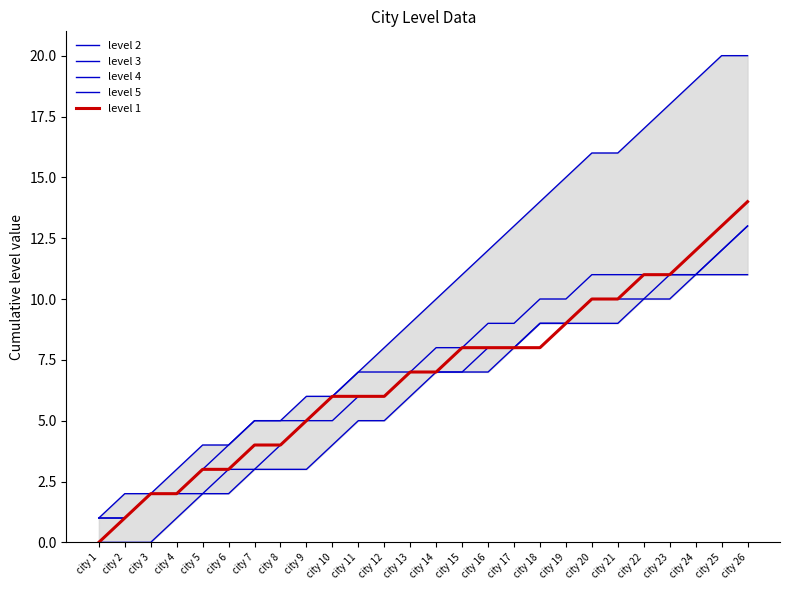

What is the approximate value of level 5 at city 11, to the nearest 5?

5